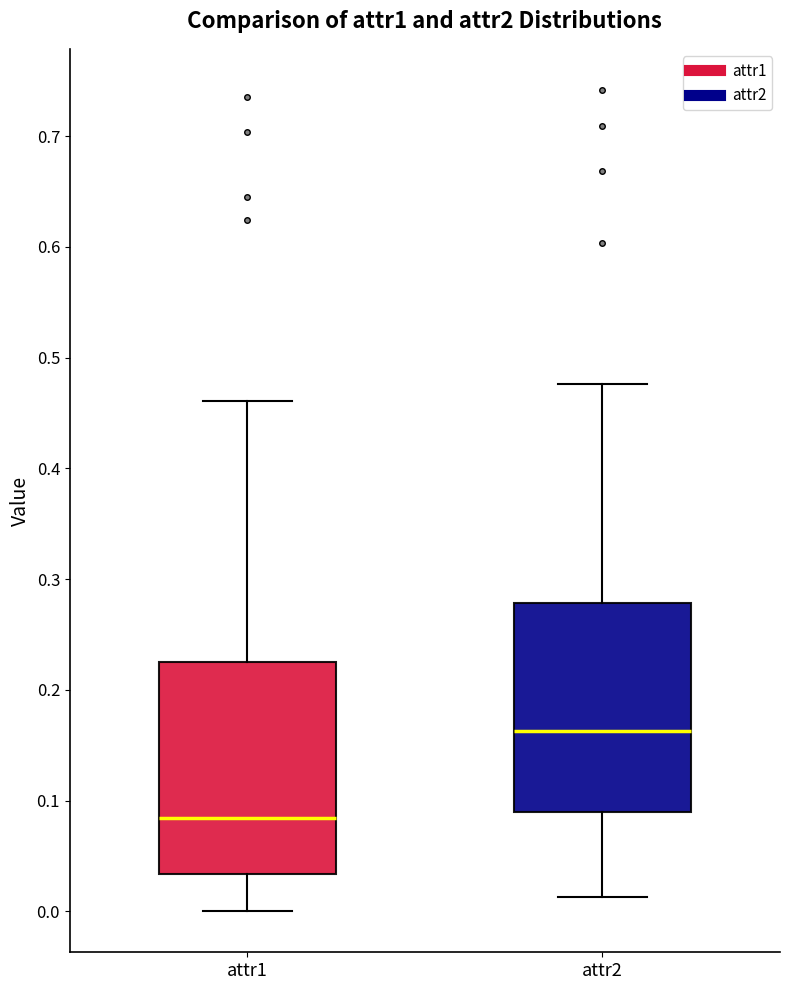

Reading left to right, transcribe this box plot: for each box, give where its median line is, the range the box spans, and where its two whiskers end, as read against the y-axis. The values are not printed on the chart, so give them approximately, as read against the axis.

attr1: median 0.08, box 0.03 to 0.23, whiskers 0.00 to 0.46
attr2: median 0.16, box 0.09 to 0.28, whiskers 0.01 to 0.48